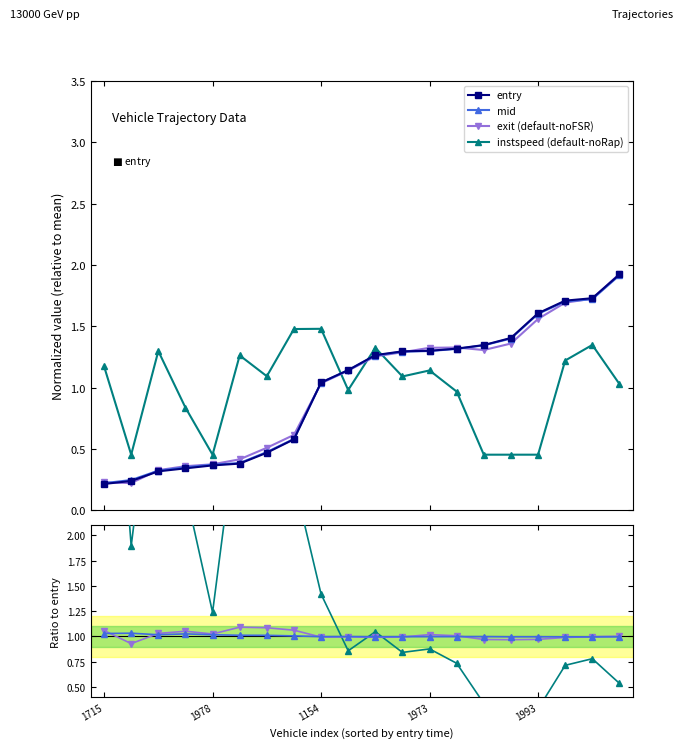

What is the value of the entry point at the 4th from the left?

0.3